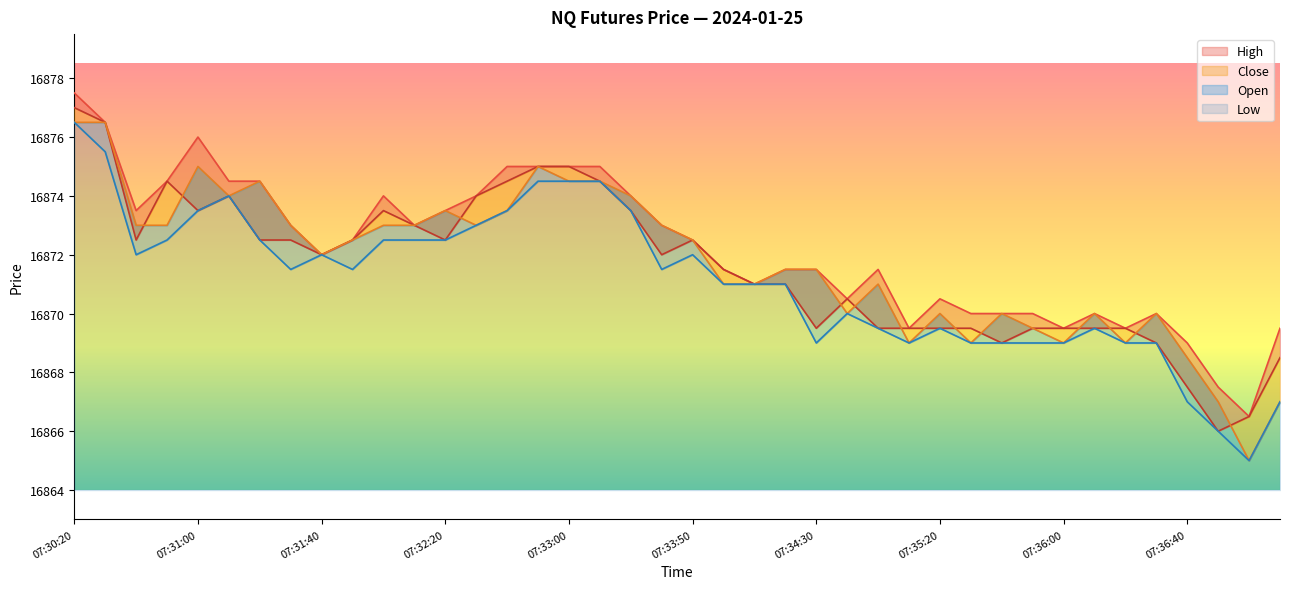

Which category has the lowest value in the Open series?

07:37:00